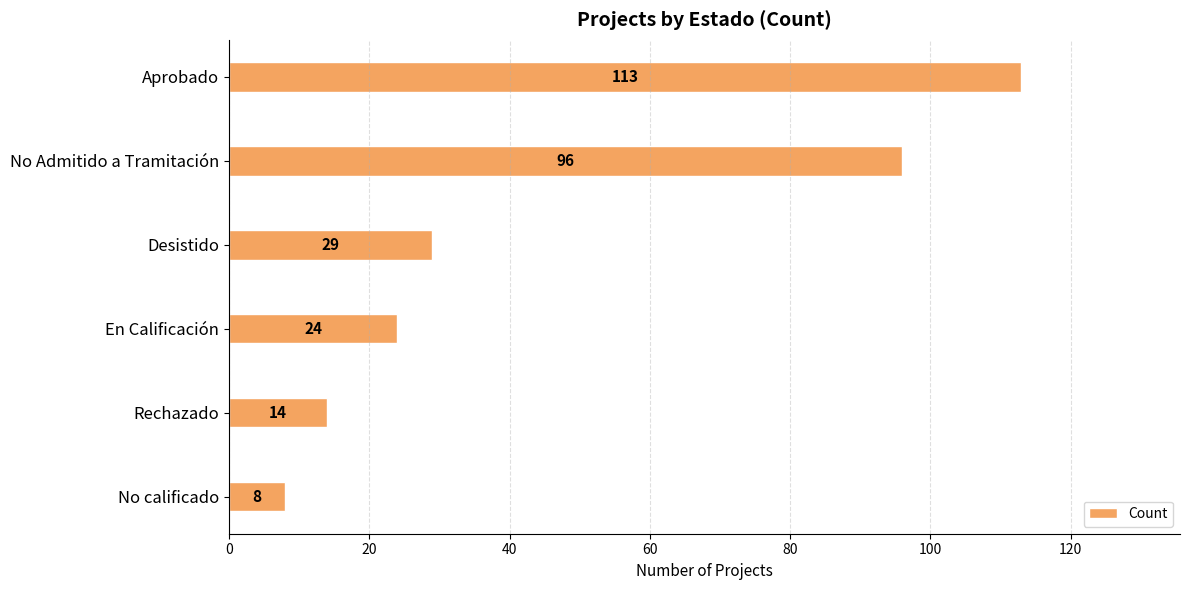

Rank the categories by value from lowest to highest.

No calificado, Rechazado, En Calificación, Desistido, No Admitido a Tramitación, Aprobado